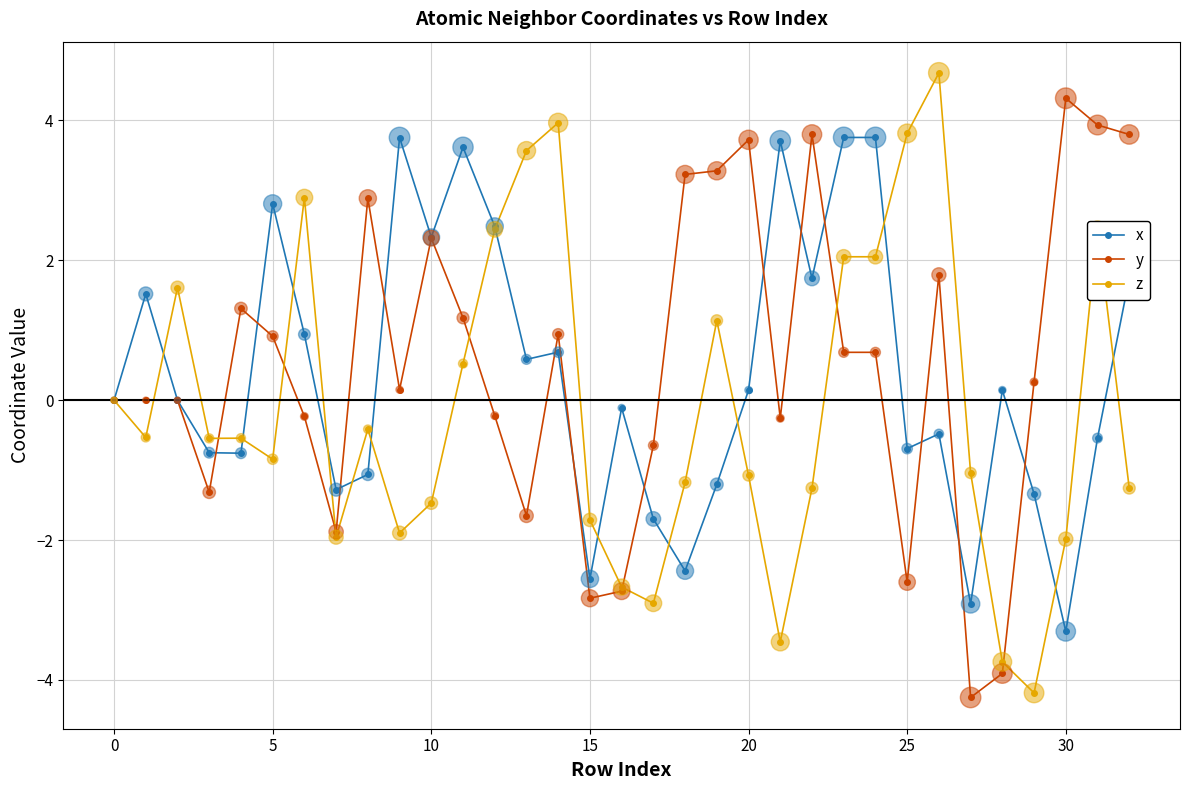

What is the value of the z point at the 24th from the left?

2.1